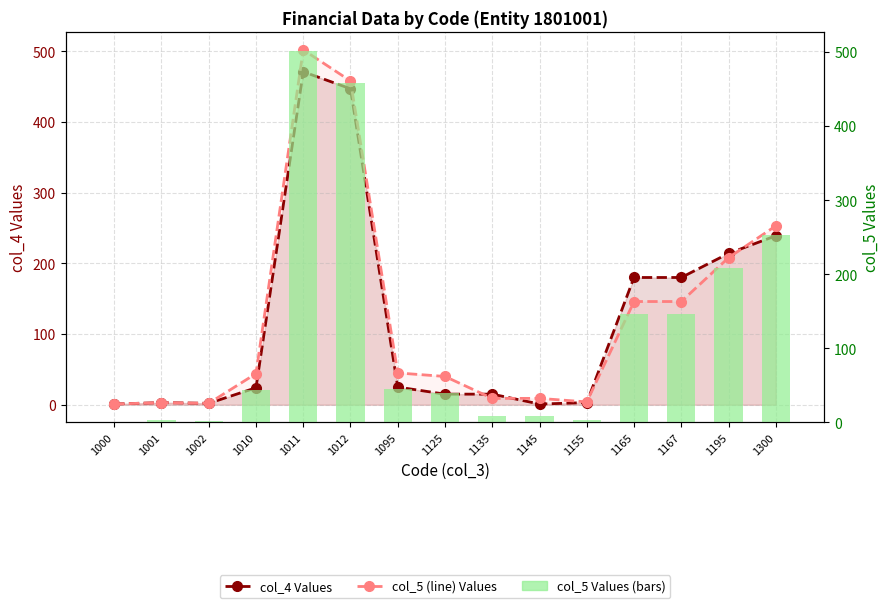

Count the number of data series in this chart.

3